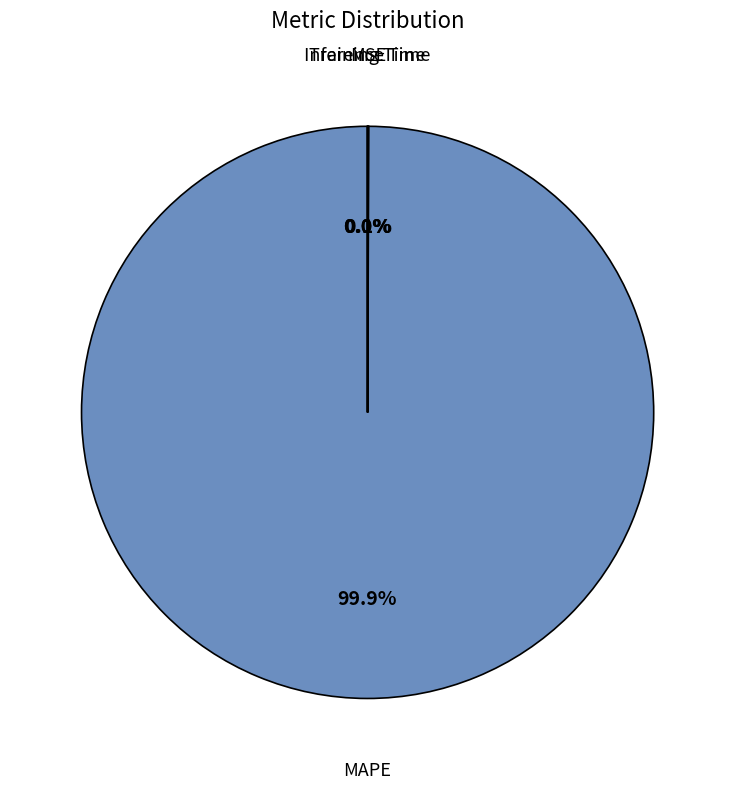

Is there any slice that represents more than half of the pie?

Yes